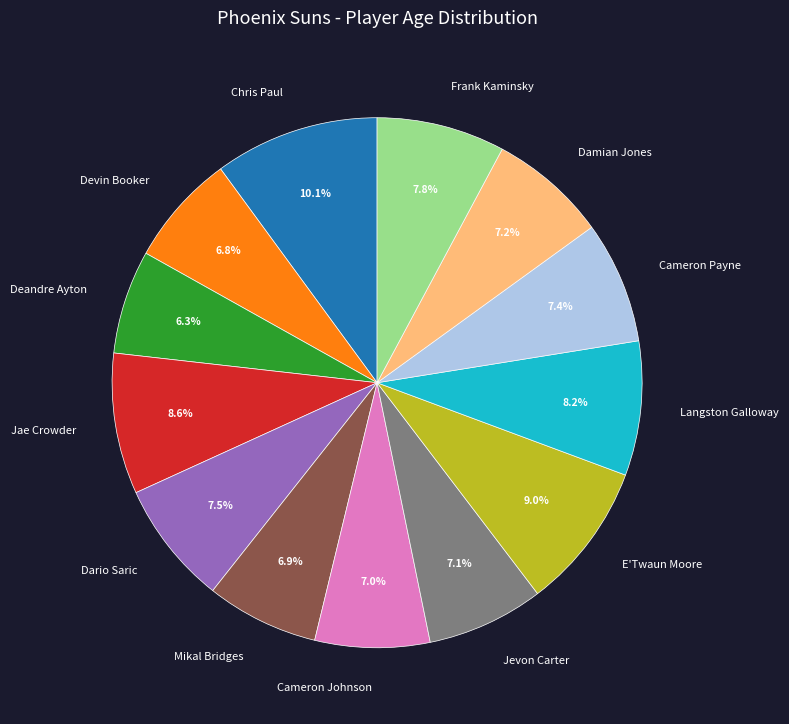

Which slice is the largest?

Chris Paul